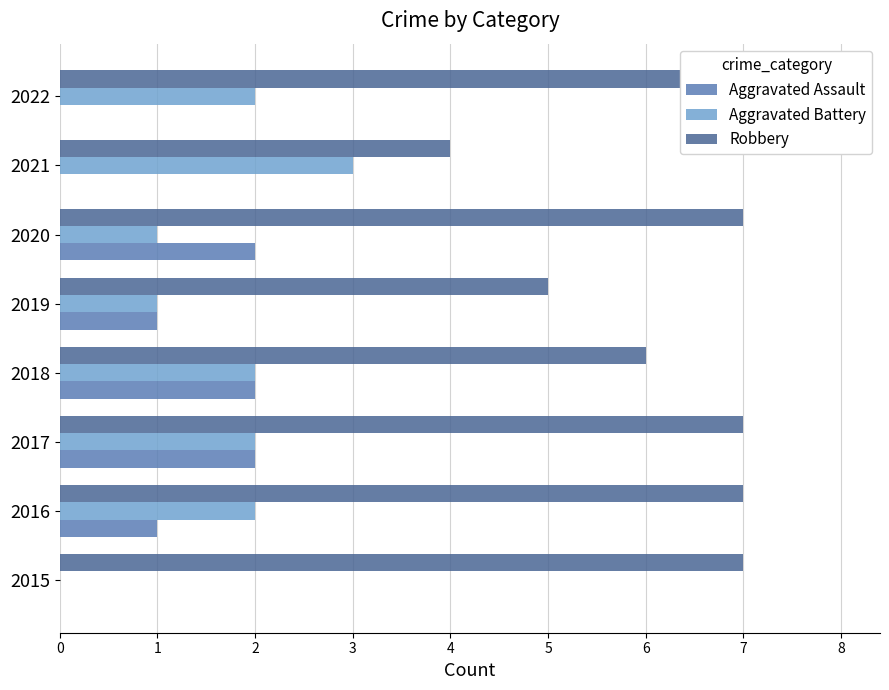

What is the difference between the maximum and minimum values in the Robbery series?

4